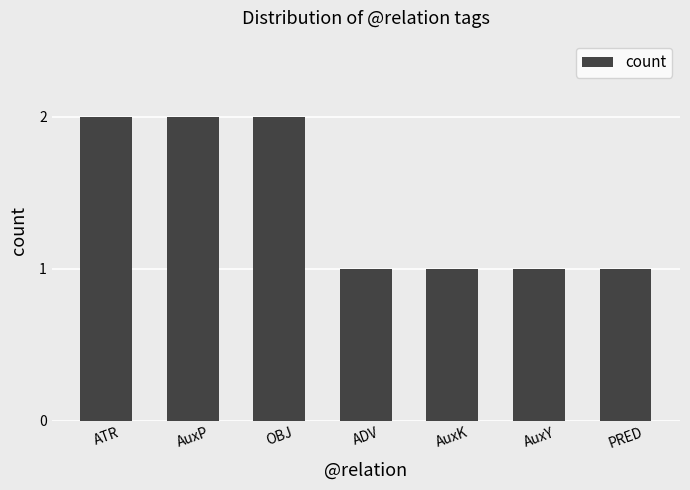

Reading left to right, list all the values displayed in this chart.

2	2	2	1	1	1	1